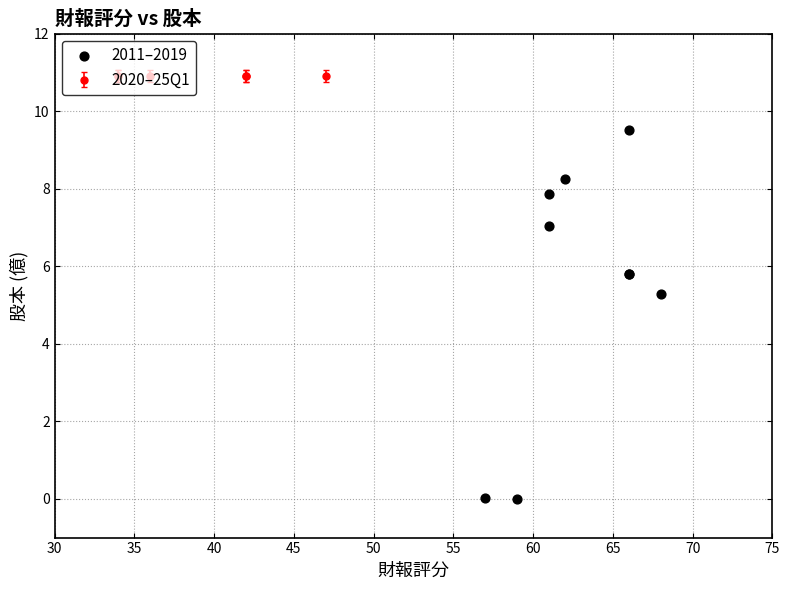

What Y value in the scatter plot is closest to 4?

5.3